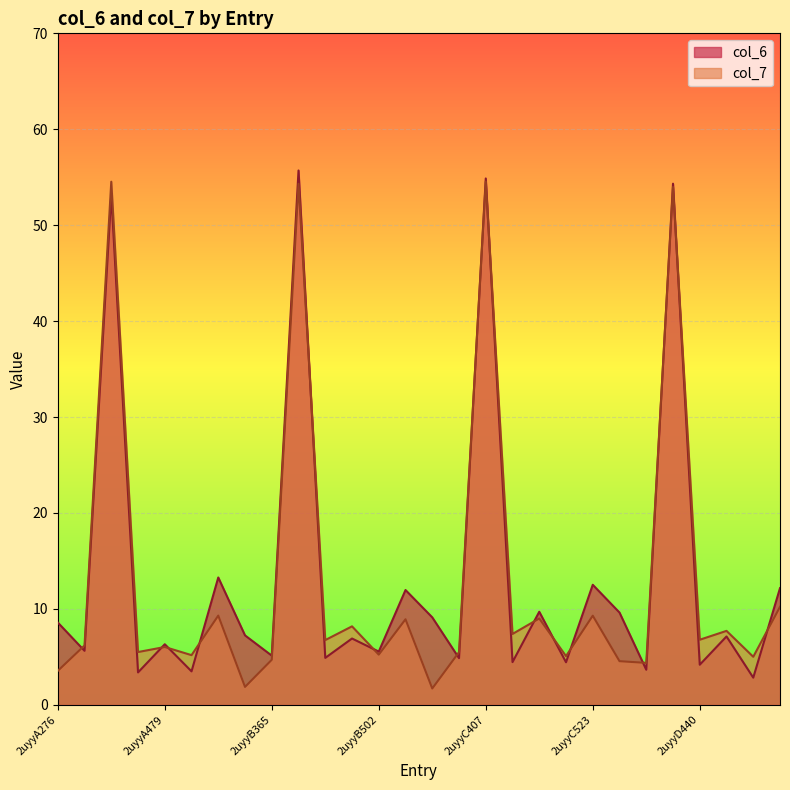

True or false: col_6 has a value of 5.6 at 2uyyB502.

True